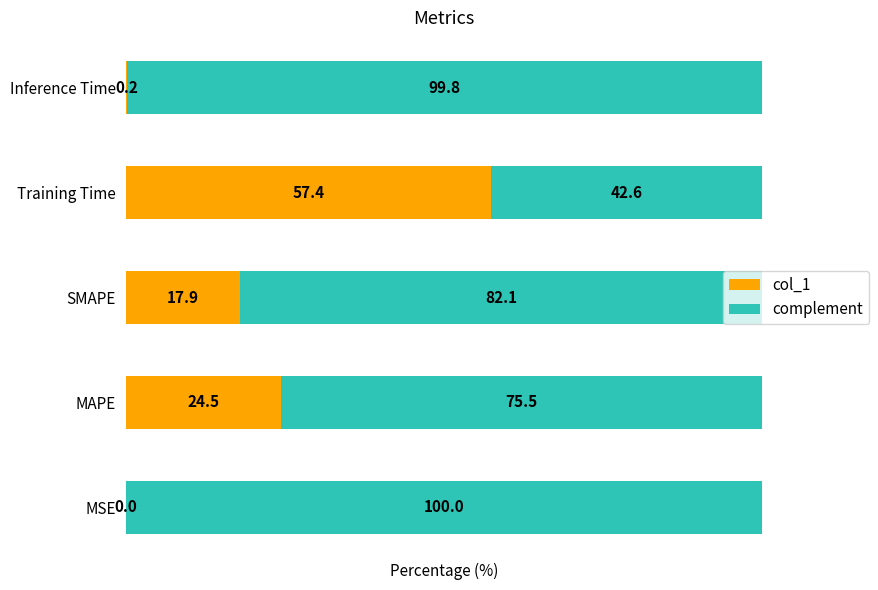

What is the maximum value for col_1?

57.4